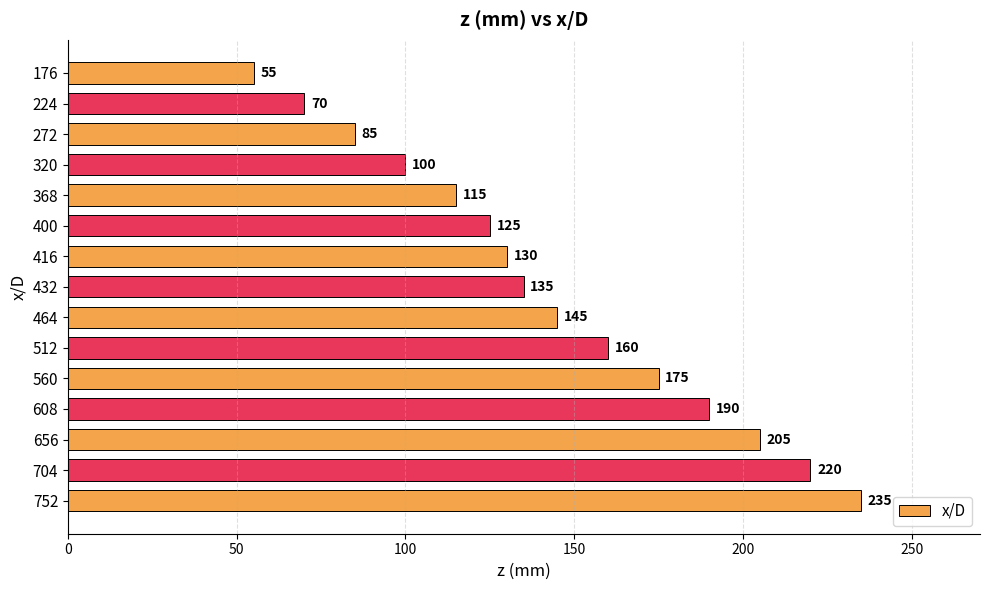

Are the bars grouped side by side (vs. stacked)?

No